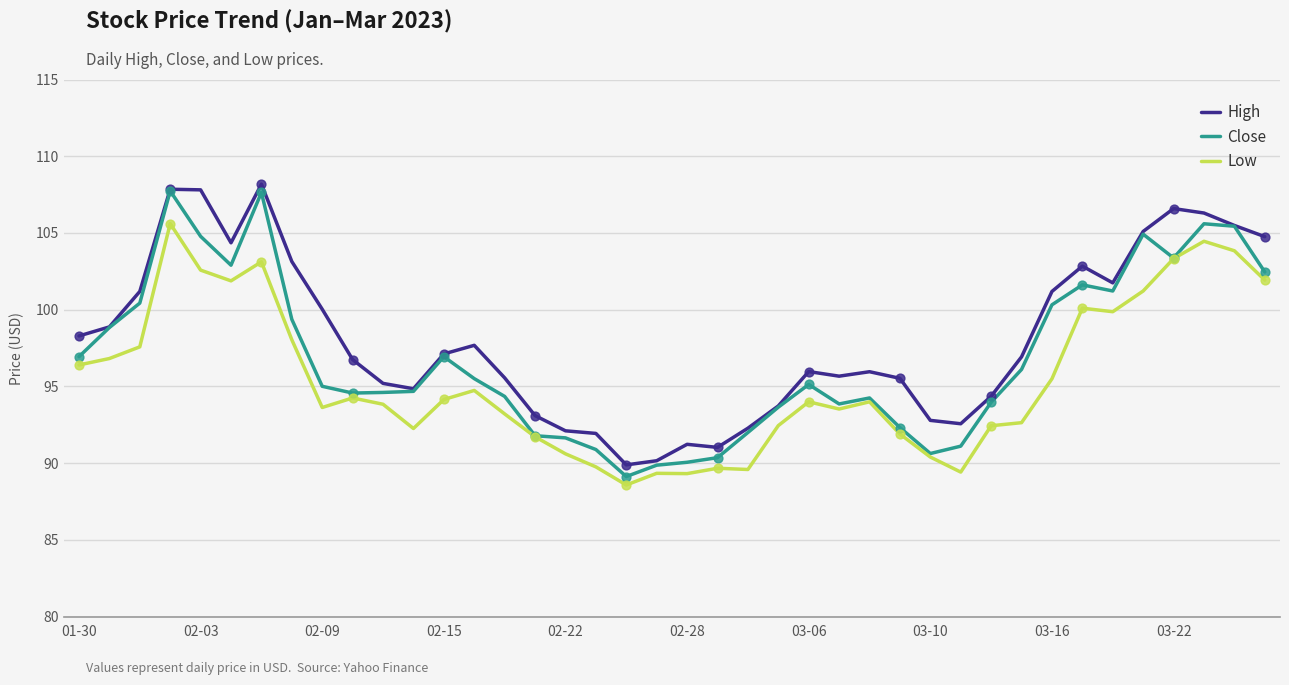

Which series has the largest total across all categories?

High